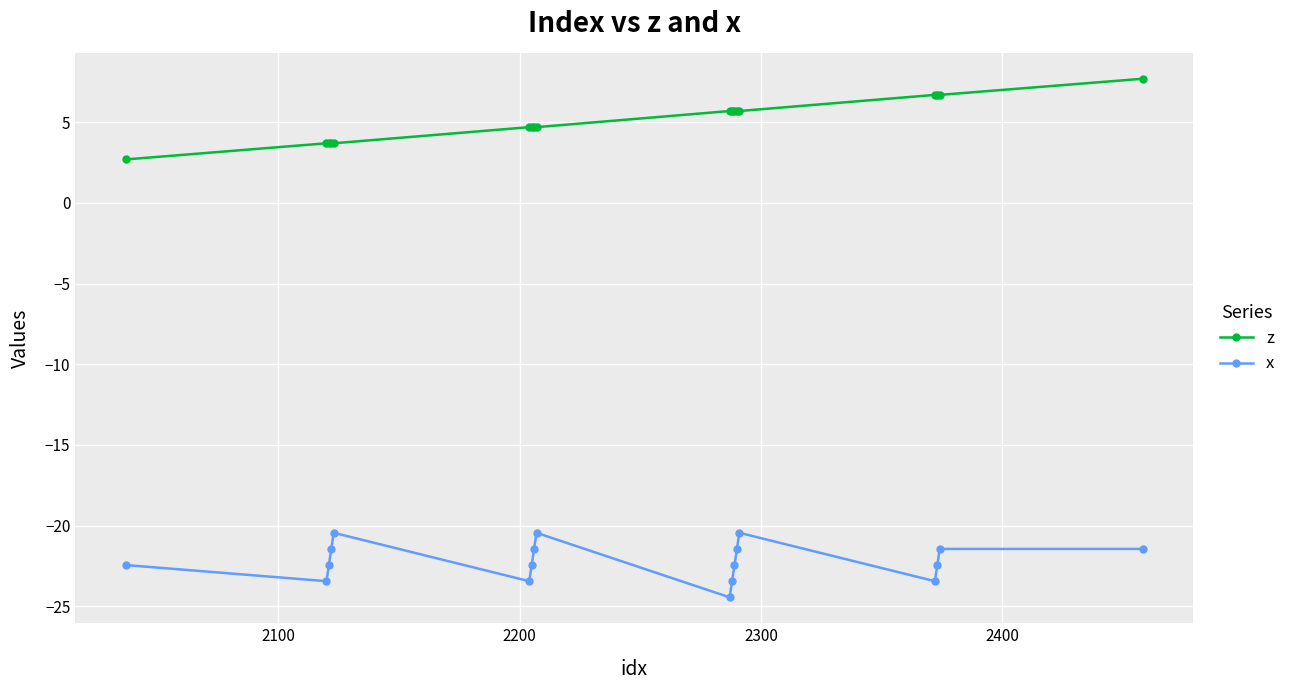

What is the greatest value displayed?

7.7